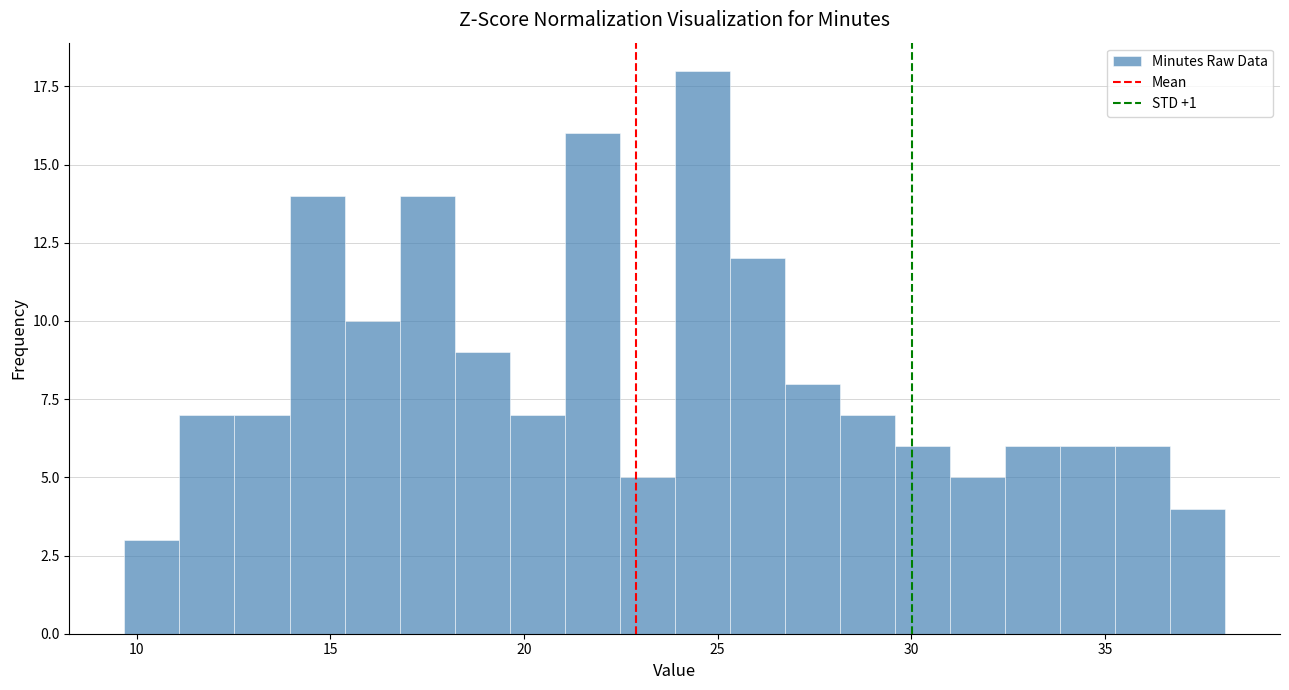

Read against the x-axis, roughly where is the centre of the tallest bar?

24.5